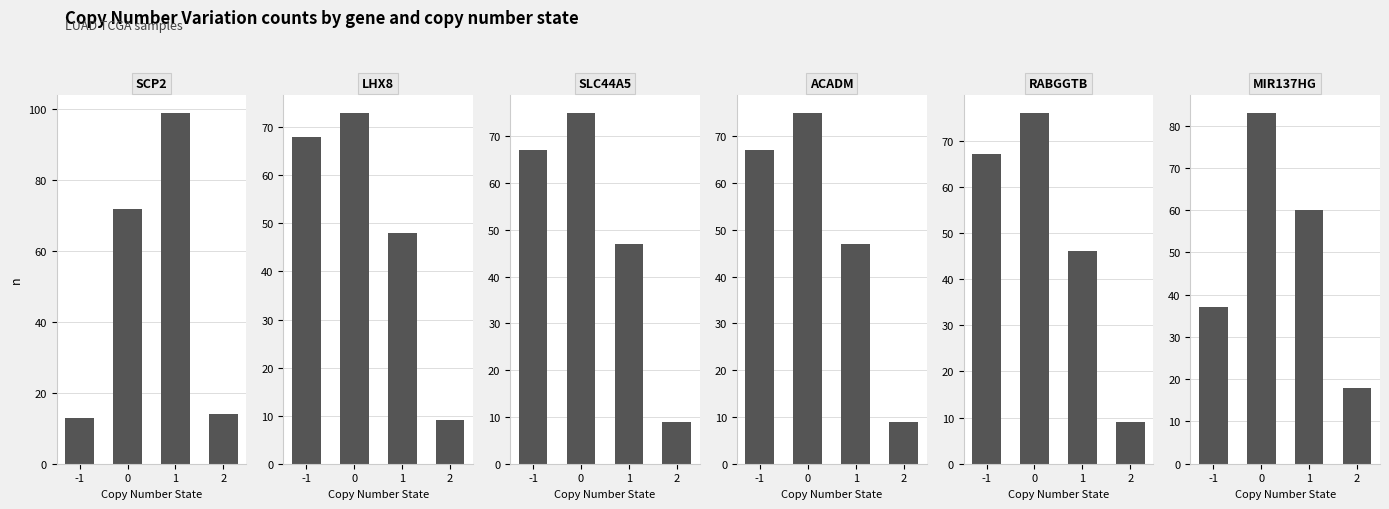

The SLC44A5 series shows 67 at -1. True or false?

True